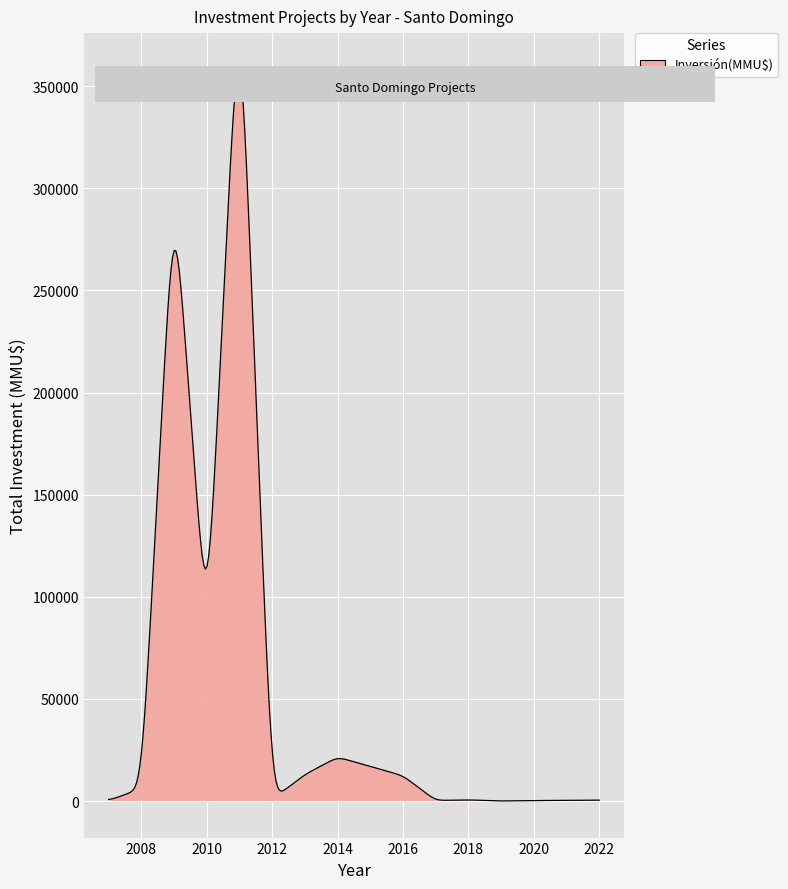

What is the greatest value displayed?

358100.4